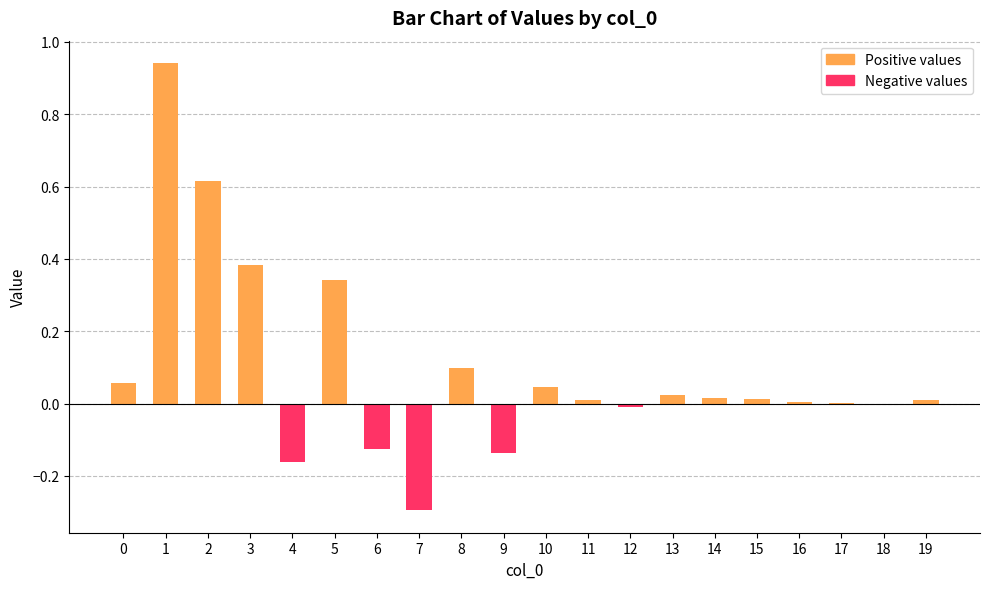

Reading left to right, extract all data points from this chart.

Positive values: 0.1	0.9	0.6	0.4	0.0	0.3	0.0	0.0	0.1	0.0	0.0	0.0	0.0	0.0	0.0	0.0	0.0	0.0	0.0	0.0
Negative values: 0.0	0.0	0.0	0.0	-0.2	0.0	-0.1	-0.3	0.0	-0.1	0.0	0.0	-0.0	0.0	0.0	0.0	0.0	0.0	0.0	0.0